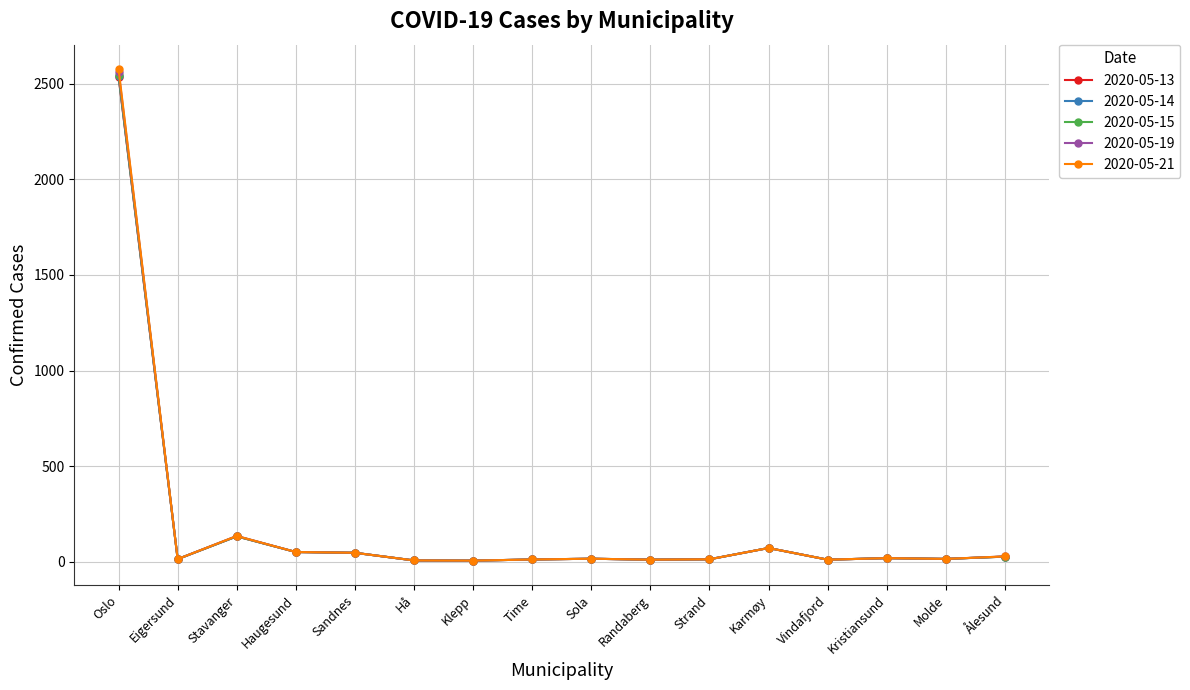

Is it true that 2020-05-14 equals 2540 at Oslo?

True